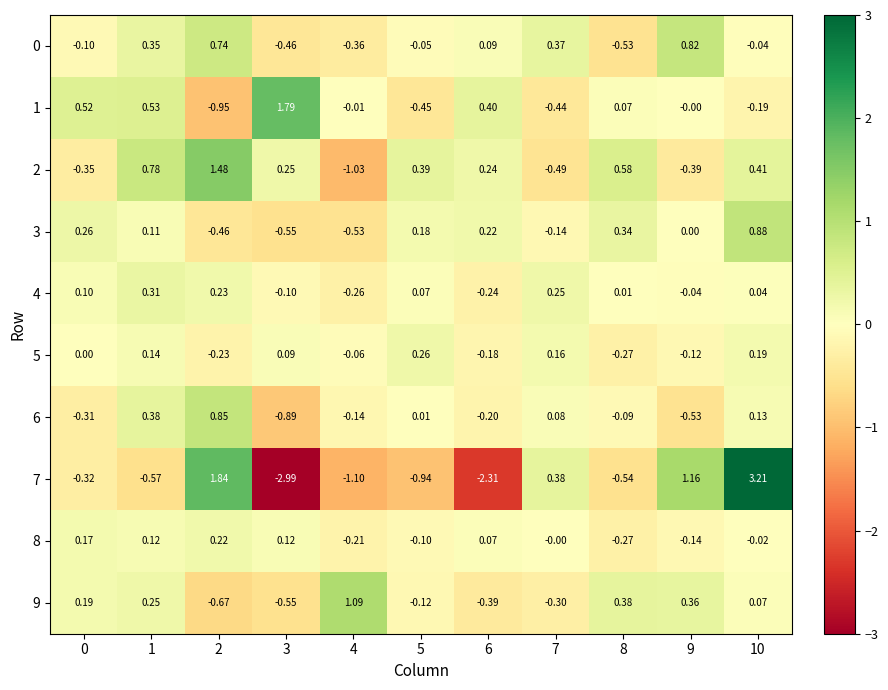

How many values in the 5 series are below 0?

5